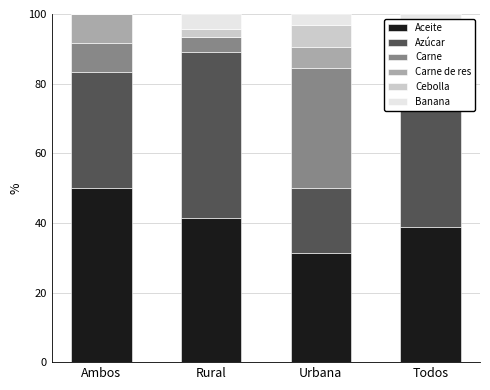

True or false: Aceite has a value of 31.2 at Urbana.

True